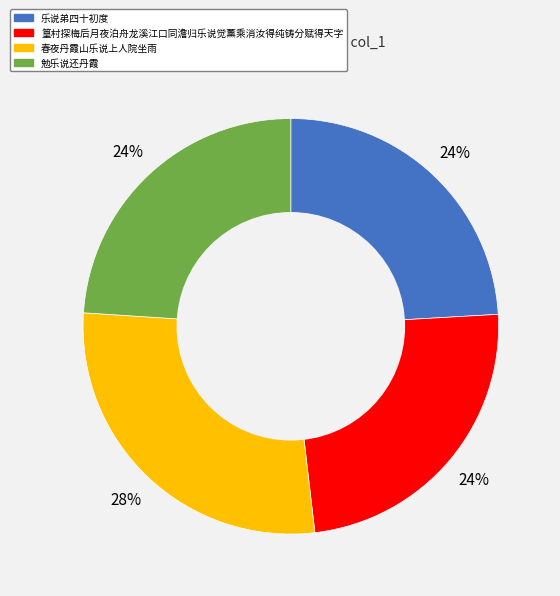

What percentage is the 勉乐说还丹霞 slice, to the nearest percent?

24%